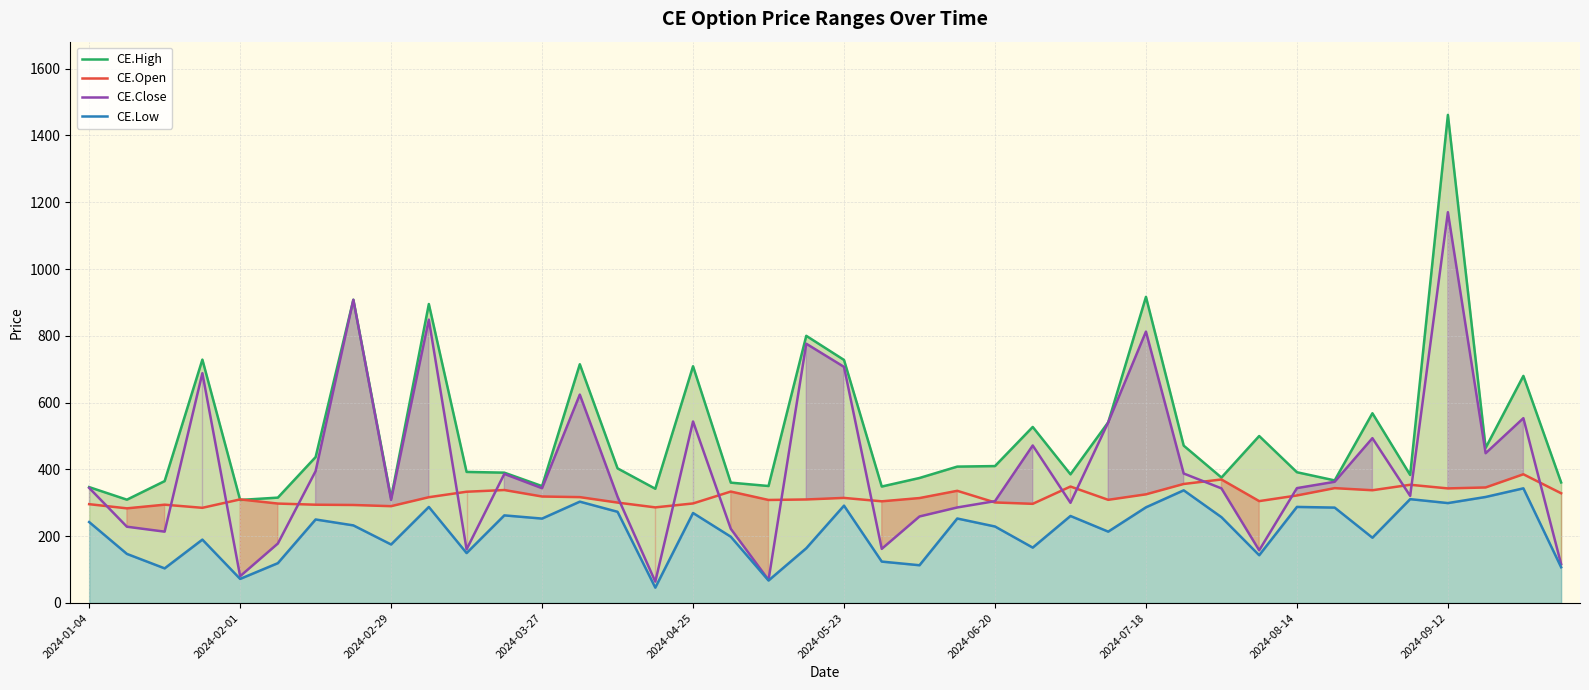

What is the value of the CE.Close point at the 23rd from the left?

259.1